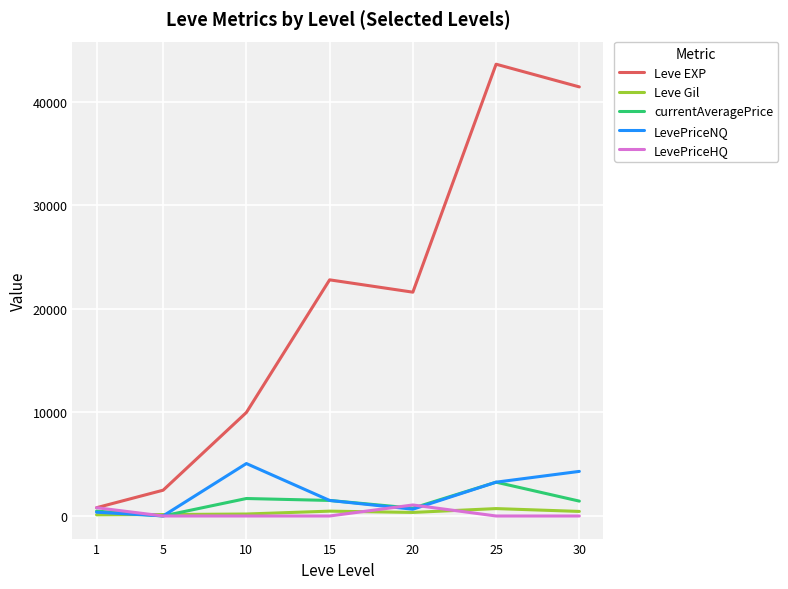

Between 1 and 10, which series saw the biggest shift?

Leve EXP